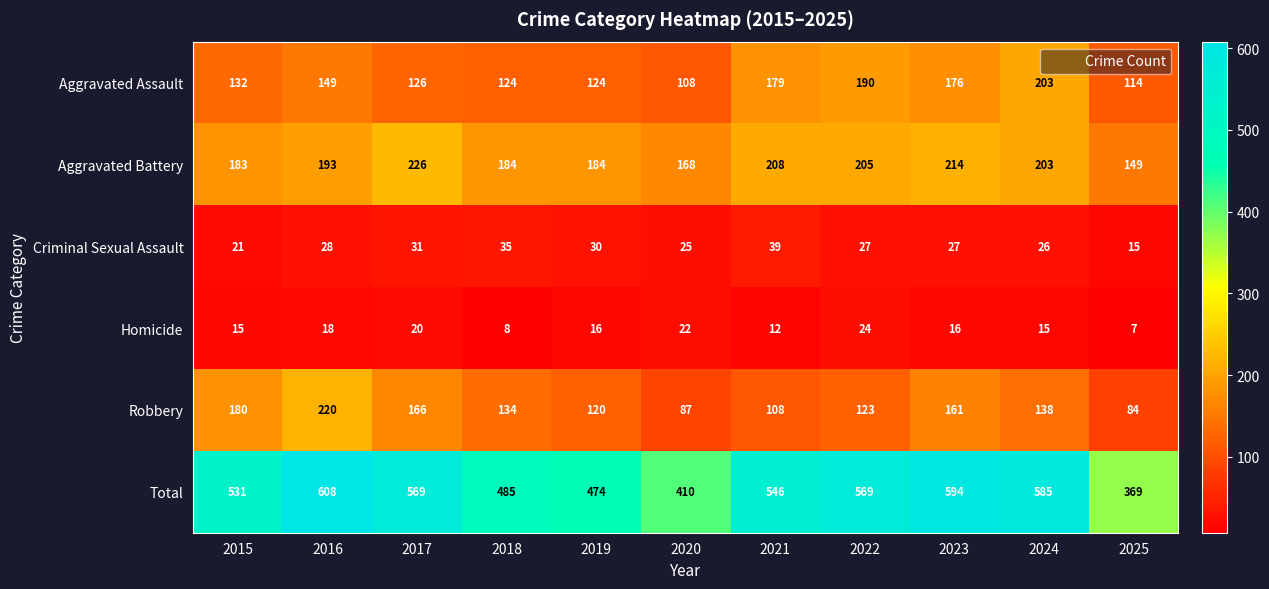

What is the smallest value displayed?

7